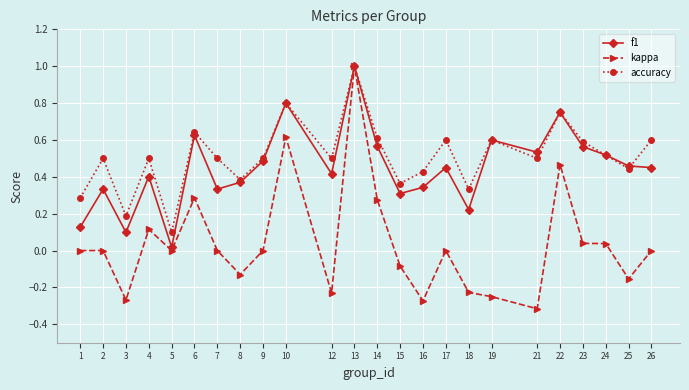

In accuracy, how many points are lower than both neighbors (excluding endpoints)?

8